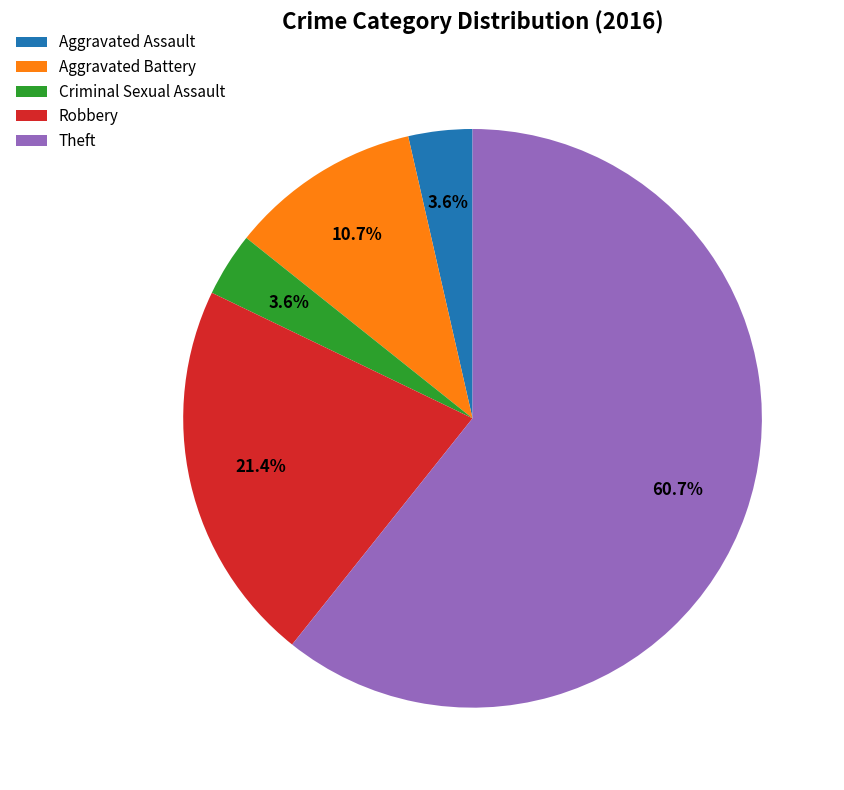

What percentage is the Criminal Sexual Assault slice, to the nearest percent?

4%